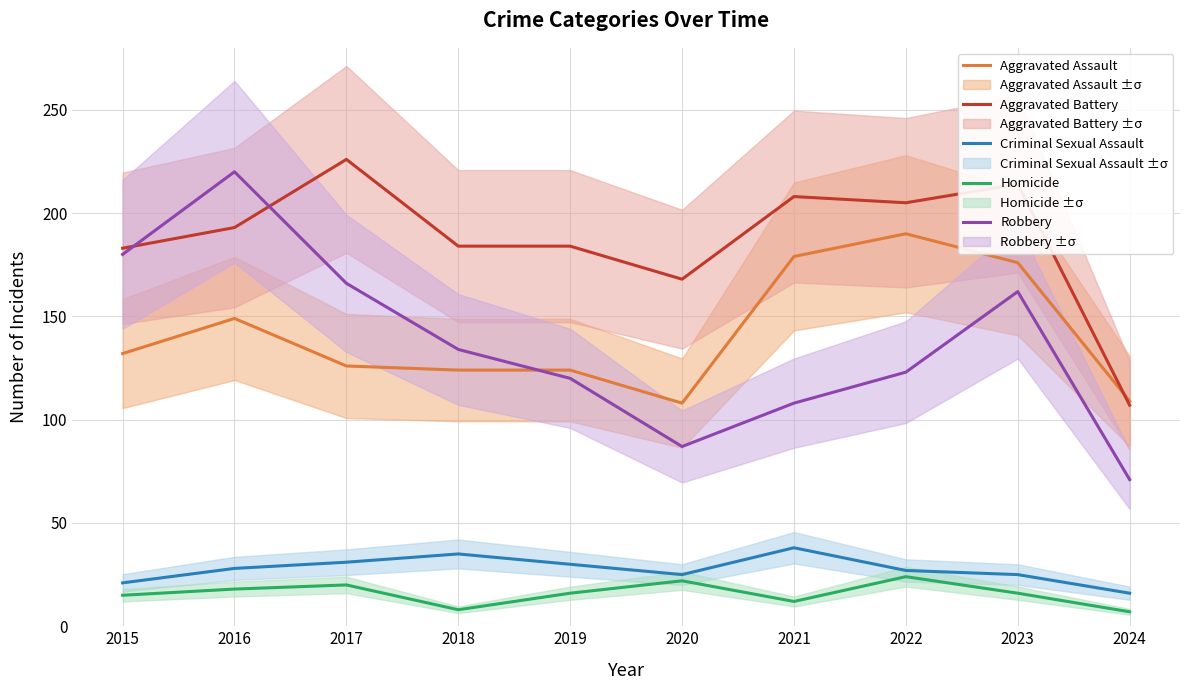

Reading left to right, transcribe all the data shown in this chart.

Aggravated Assault: 2015=132	2016=149	2017=126	2018=124	2019=124	2020=108	2021=179	2022=190	2023=176	2024=109
Aggravated Battery: 2015=183	2016=193	2017=226	2018=184	2019=184	2020=168	2021=208	2022=205	2023=214	2024=107
Criminal Sexual Assault: 2015=21	2016=28	2017=31	2018=35	2019=30	2020=25	2021=38	2022=27	2023=25	2024=16
Homicide: 2015=15	2016=18	2017=20	2018=8	2019=16	2020=22	2021=12	2022=24	2023=16	2024=7
Robbery: 2015=180	2016=220	2017=166	2018=134	2019=120	2020=87	2021=108	2022=123	2023=162	2024=71